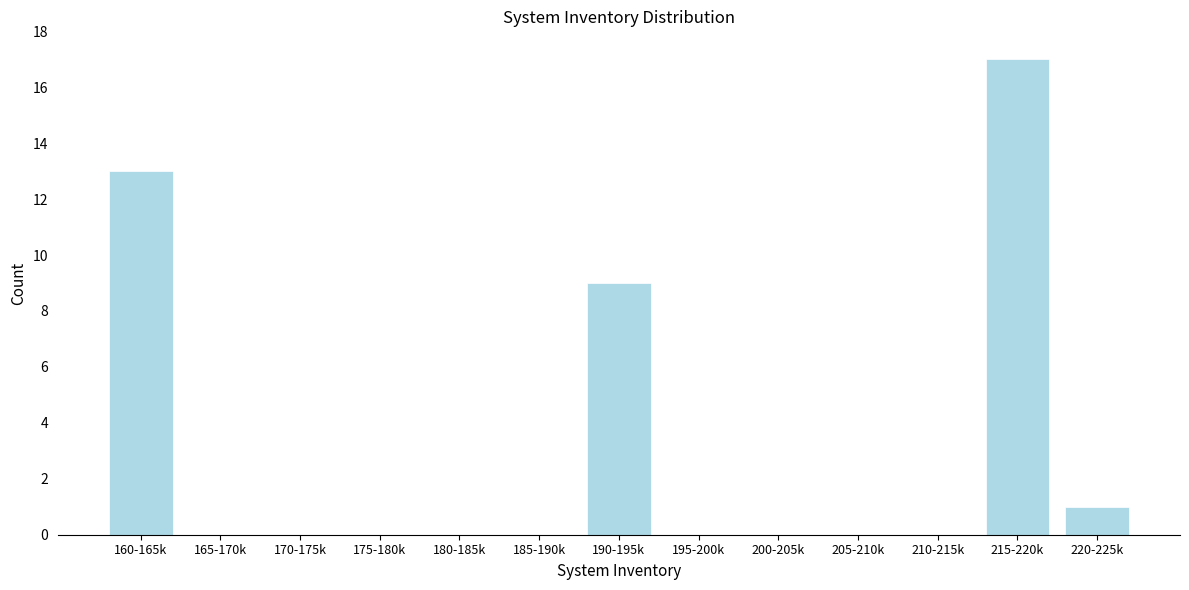

Reading left to right, what are all the values shown in this chart?

160-165k=13	165-170k=0	170-175k=0	175-180k=0	180-185k=0	185-190k=0	190-195k=9	195-200k=0	200-205k=0	205-210k=0	210-215k=0	215-220k=17	220-225k=1